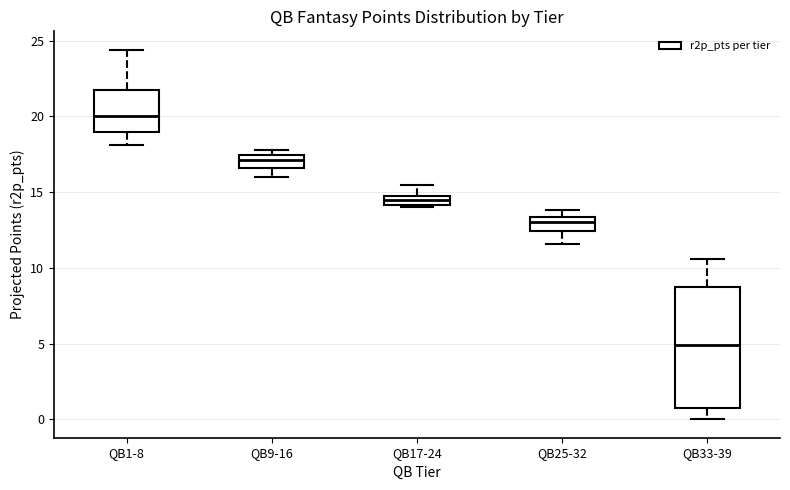

Where is the lower edge of the box for QB25-32 on the y-axis? The values are not printed on the chart, so give them approximately, as read against the axis.

12.5